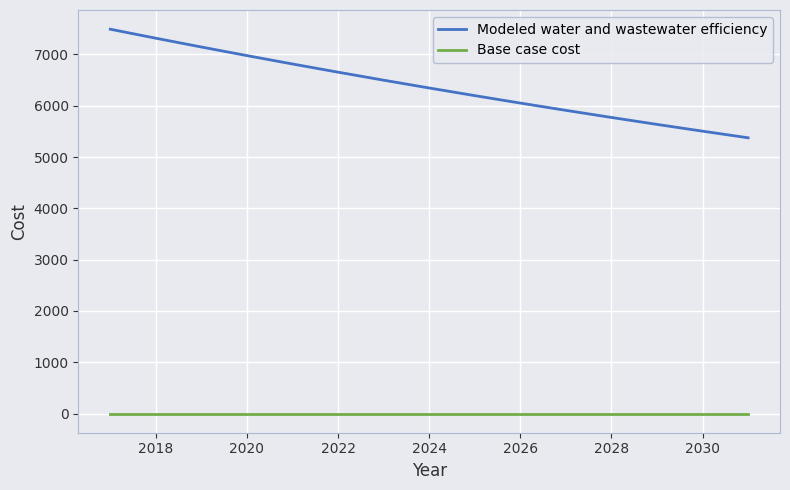

At how many categories does at least one series exceed 793?

15